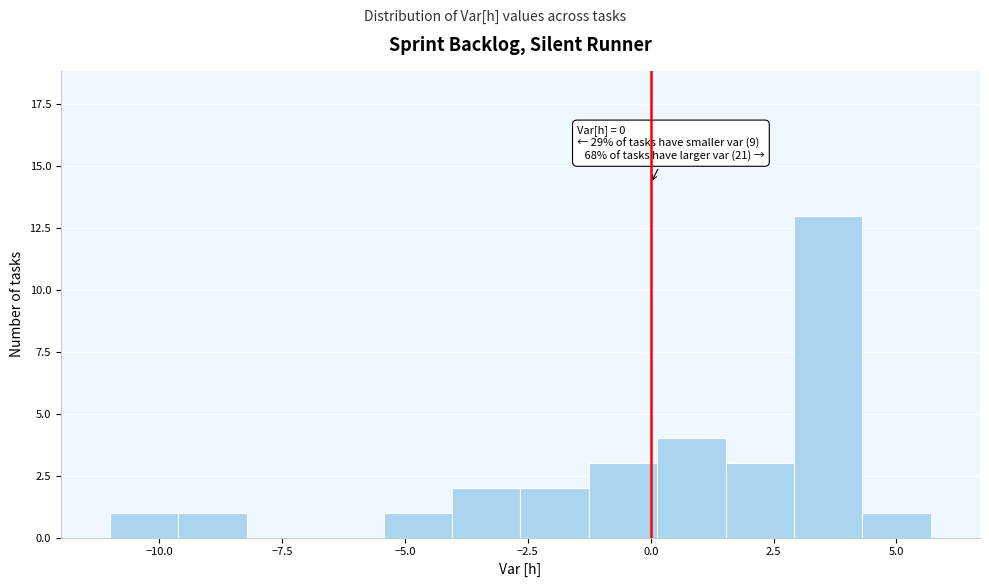

Read against the x-axis, roughly where is the centre of the tallest bar?

3.5